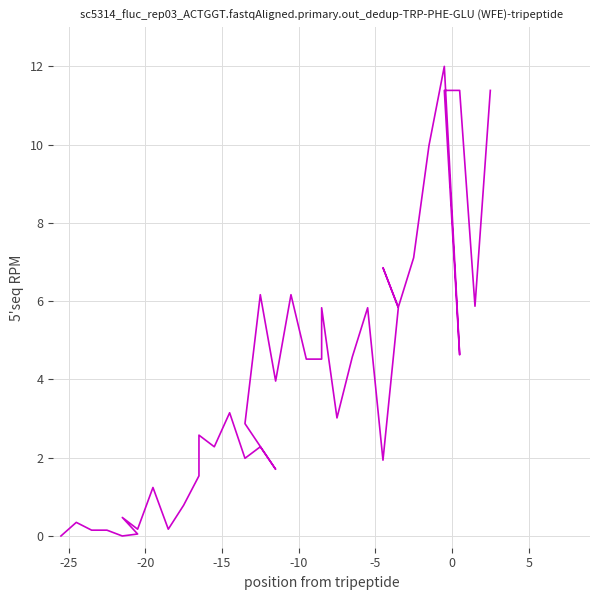

What is the greatest value displayed?

12.0